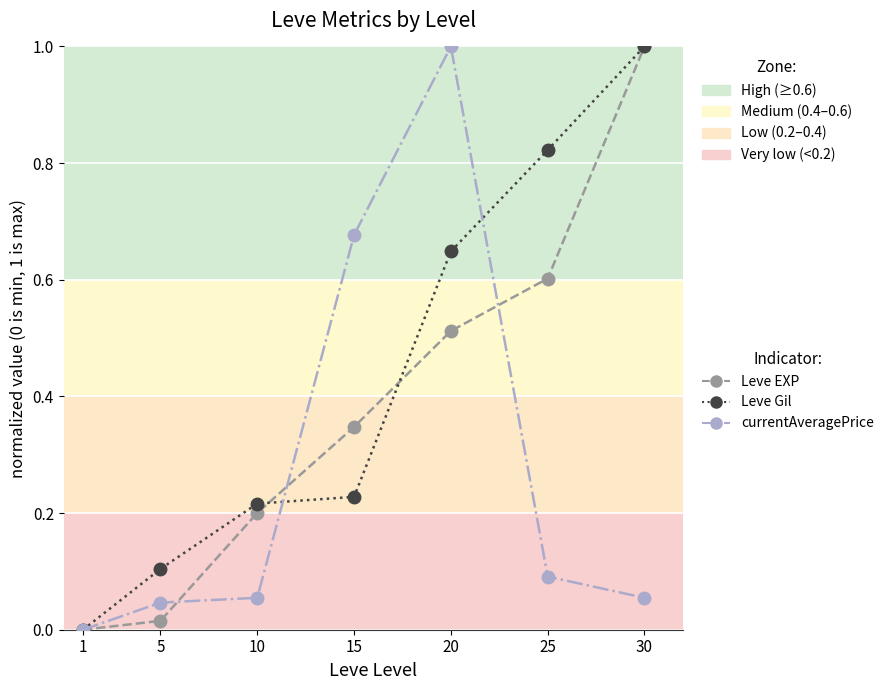

How many lines are shown in the chart?

3